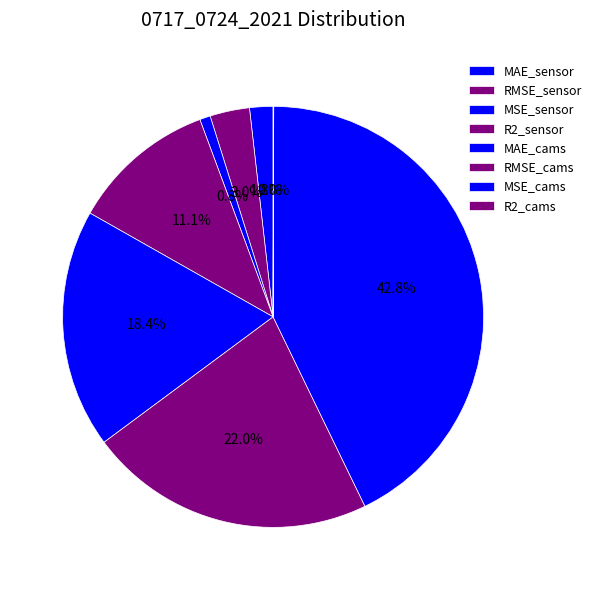

What percentage is the RMSE_cams slice, to the nearest percent?

22%